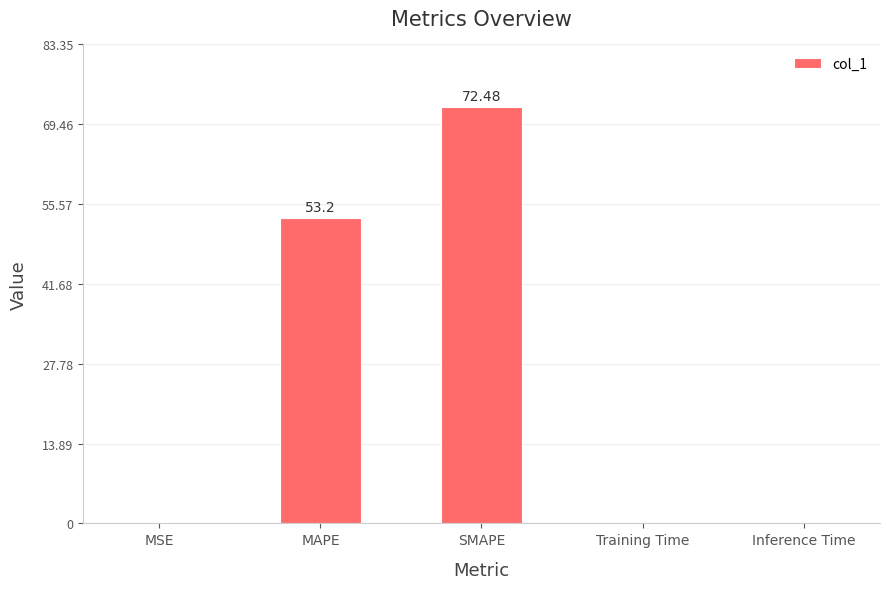

Which category has the highest value across all series?

SMAPE